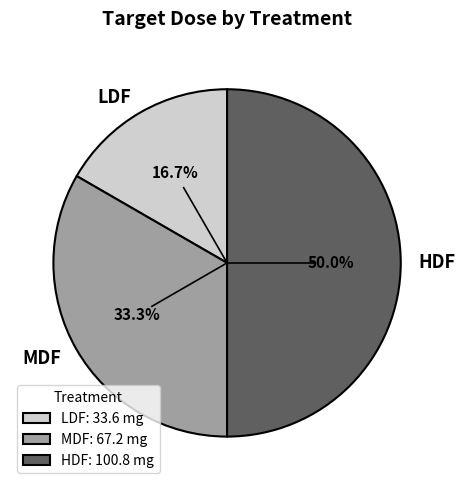

To the nearest percent, what is the average slice percentage?

33%